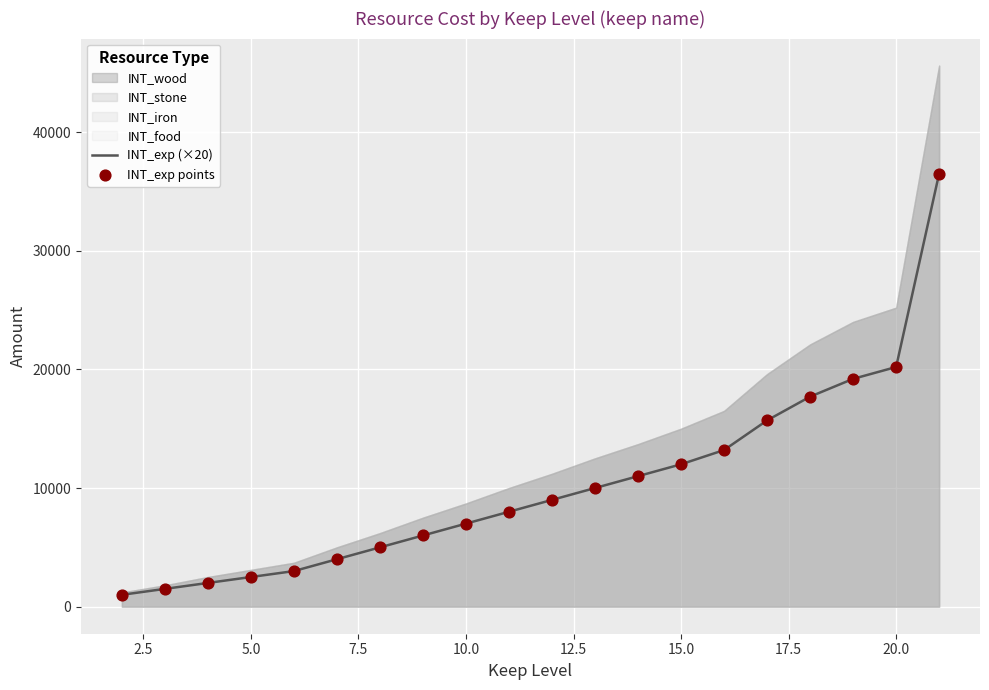

Which series has the largest Y range (max minus min)?

INT_exp (×20)